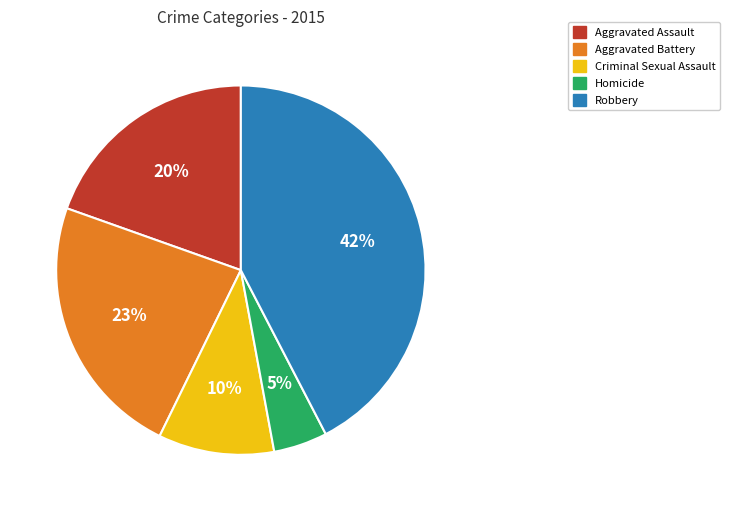

To the nearest percent, what portion does Homicide represent?

5%